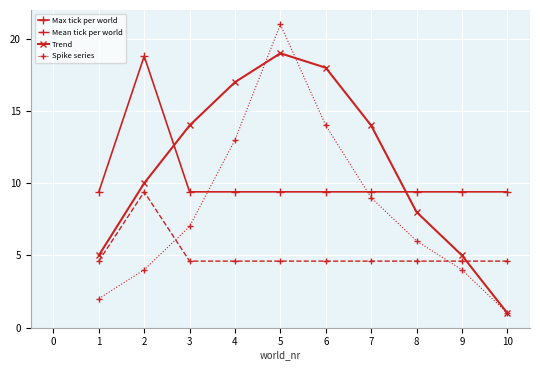

What value does the Mean tick per world series have at 7?

4.6